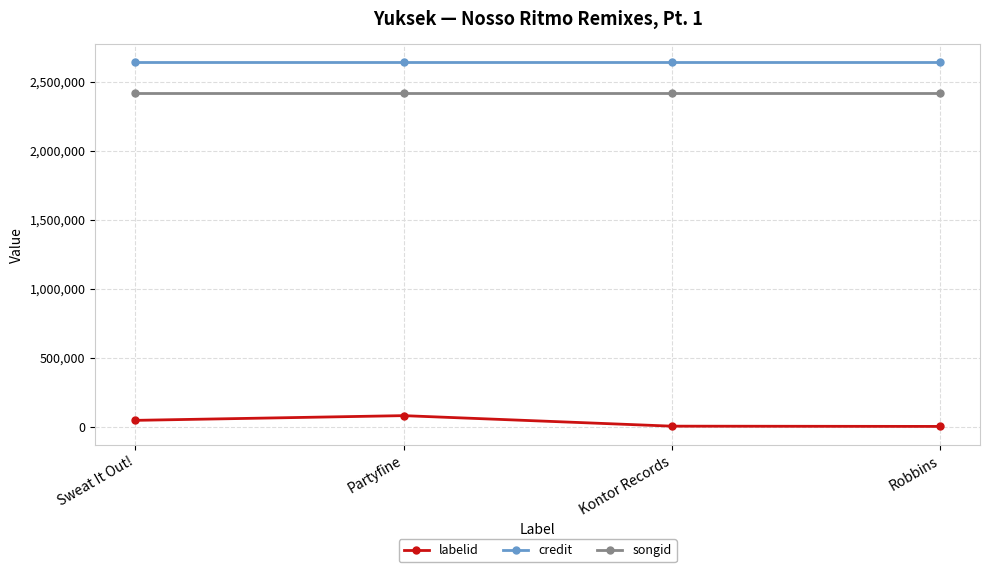

The value of songid at Sweat It Out! is 2416679. True or false?

True